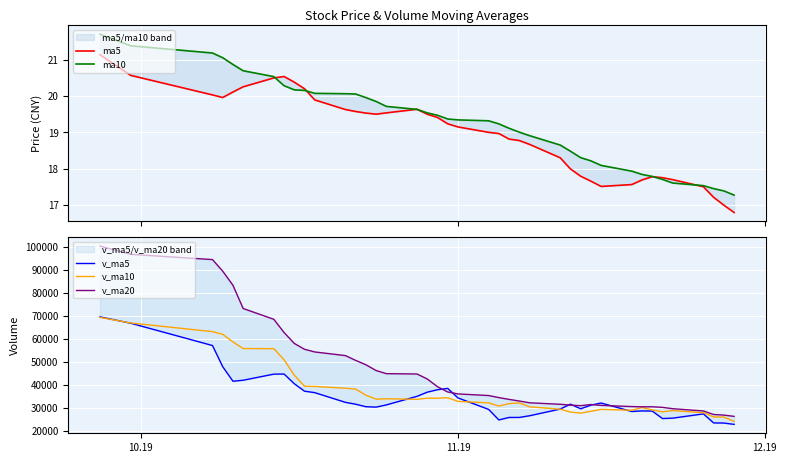

Reading left to right, list all the values displayed in this chart.

ma5: 21.1	20.6	20.0	20.0	20.1	20.3	20.5	20.5	20.4	20.2	19.9	19.6	19.6	19.5	19.5	19.5	19.6	19.5	19.4	19.2	19.1	19.0	19.0	18.8	18.8	18.7	18.3	18.0	17.8	17.7	17.5	17.6	17.7	17.8	17.7	17.7	17.5	17.2	17.0	16.8
ma10: 21.7	21.4	21.2	21.1	20.9	20.7	20.5	20.3	20.2	20.2	20.1	20.1	20.1	20.0	19.9	19.7	19.6	19.5	19.5	19.4	19.3	19.3	19.2	19.1	19.0	18.9	18.6	18.5	18.3	18.2	18.1	17.9	17.8	17.8	17.7	17.6	17.5	17.4	17.4	17.3
v_ma5: 69536.4	66786.2	57094.1	47906.7	41592.8	42023.2	44675.0	44715.1	40501.5	37271.3	36632.7	32426.5	31614.0	30526.8	30353.5	31317.0	35037.2	36841.9	37905.4	38482.7	34356.8	29360.5	24777.9	25864.1	25871.5	26599.8	29507.8	31632.9	29625.9	31212.3	32129.6	28455.3	28701.2	28625.4	25391.0	25563.6	27412.6	23486.4	23435.7	22862.9
v_ma10: 69282.5	66884.5	63128.1	61962.8	58656.1	55779.8	55730.6	50904.6	44204.1	39432.1	39327.9	38550.8	38164.6	35514.2	33812.4	33974.8	33731.9	34227.9	34216.1	34418.1	32836.9	32198.9	30809.9	31884.8	32177.1	30478.3	29434.2	28205.4	27745.0	28541.9	29364.7	28981.6	30167.1	29125.7	28301.7	28846.6	27934.0	26093.8	26030.5	24127.0
v_ma20: 100292.8	96706.9	94409.6	89377.5	83250.2	73170.0	68474.8	62730.6	58000.8	55462.1	54305.2	52717.6	50646.3	48738.5	46234.2	44877.3	44731.2	42566.2	39210.1	36925.1	36082.4	35374.8	34487.2	33699.5	32994.7	32226.6	31583.0	31216.7	30980.6	31480.0	31100.8	30590.2	30488.5	30505.2	30239.4	29662.5	28684.1	27149.6	26887.8	26334.4